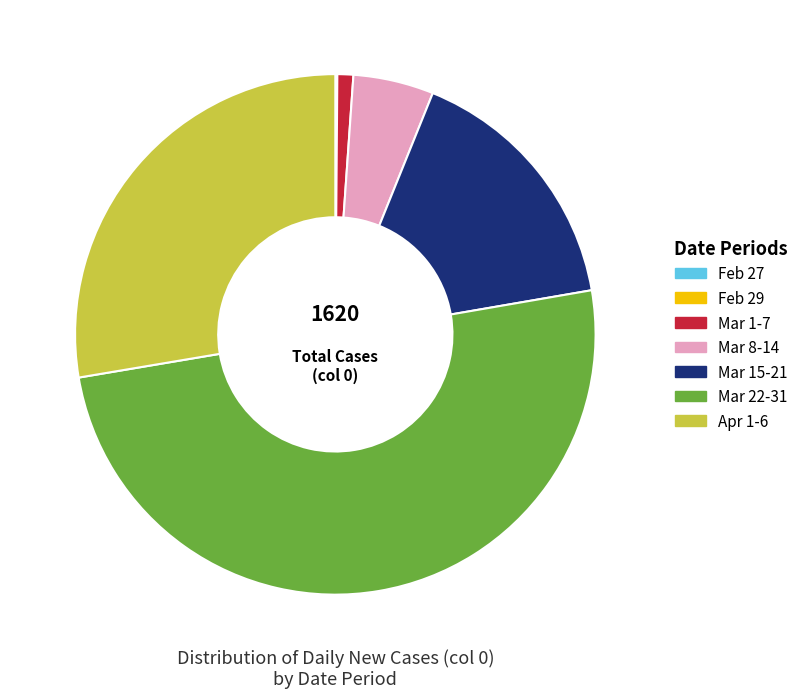

Which has a higher value, Mar 22-31 or Mar 1-7?

Mar 22-31